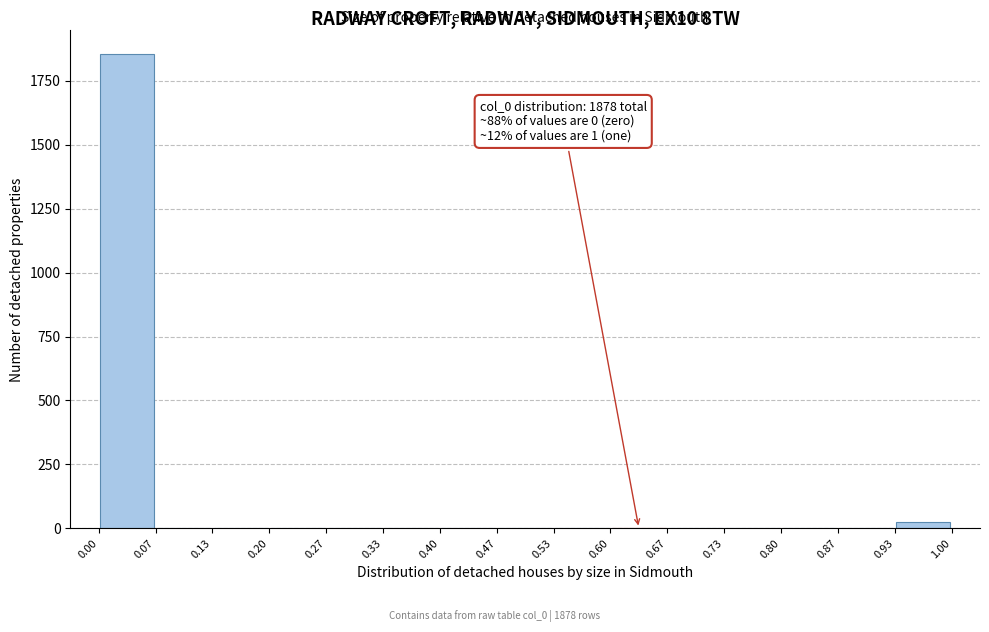

Over which range of the x-axis is the bar tallest?

0.00 to 0.07